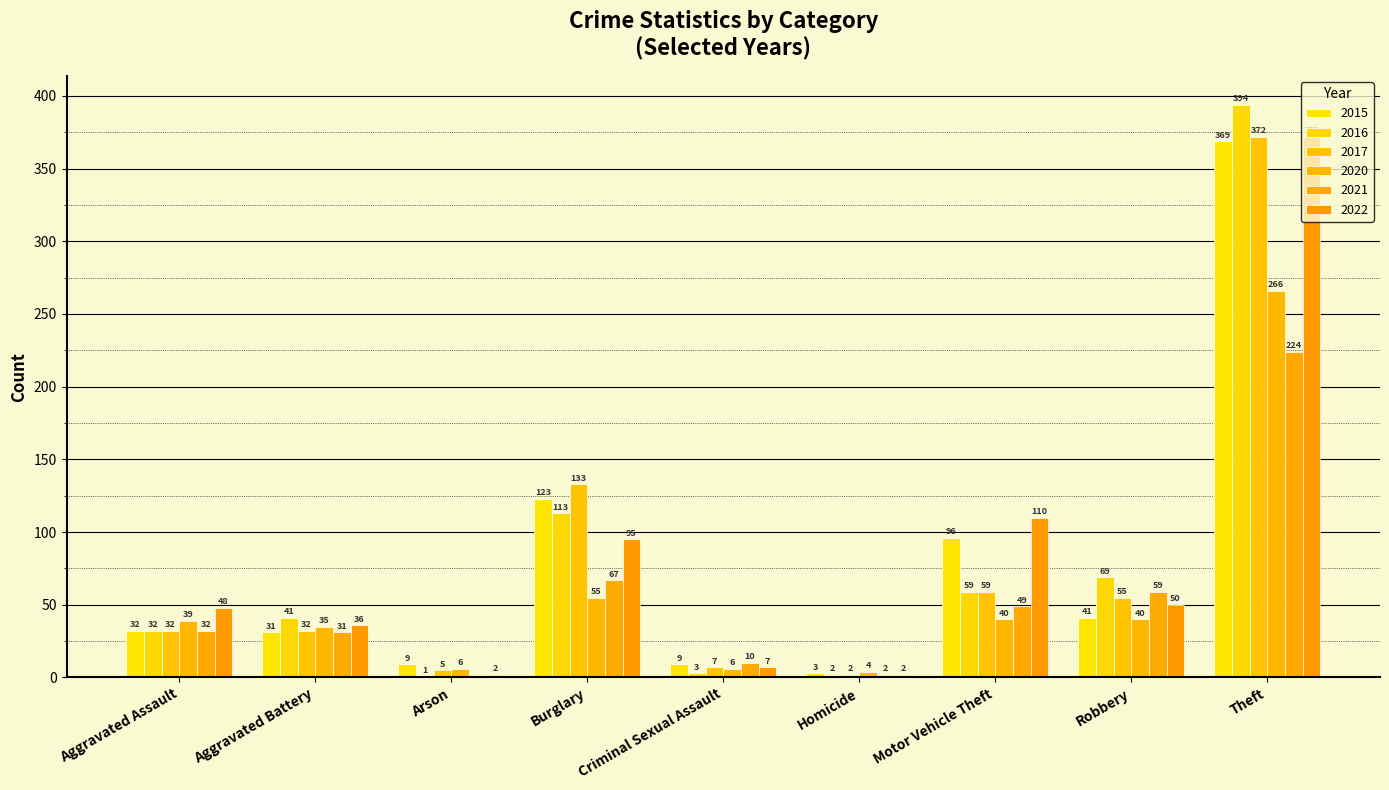

What is the maximum value shown in the chart?

394